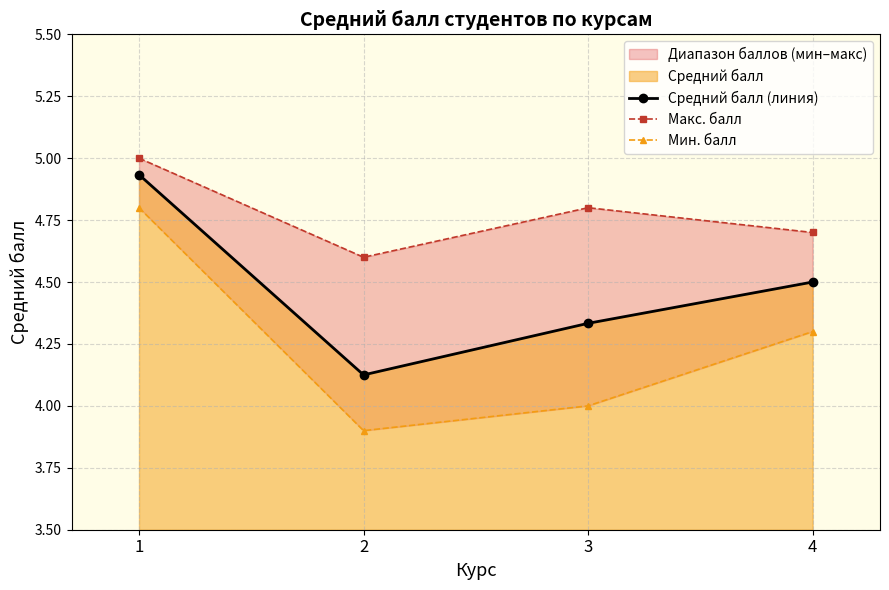

How many interior local valleys does the Средний балл (линия) series have?

1